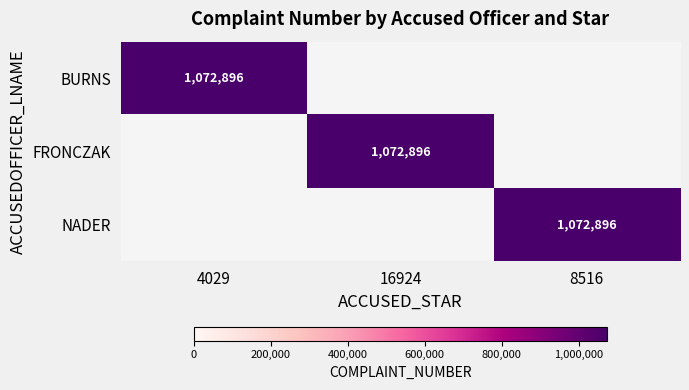

What is the total value across all series at 8516?

1072896